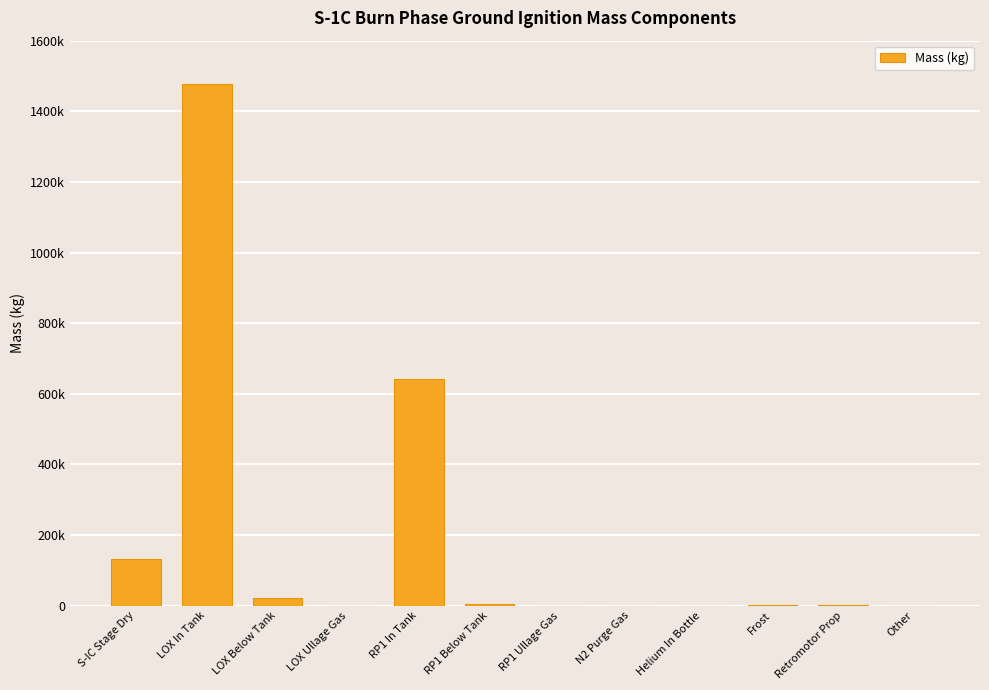

Reading right to left, extract all data points from this chart.

Other=239	Retromotor Prop=1027	Frost=635	Helium In Bottle=288	N2 Purge Gas=36	RP1 Ullage Gas=73	RP1 Below Tank=4306	RP1 In Tank=641271	LOX Ullage Gas=191	LOX Below Tank=21087	LOX In Tank=1477050	S-IC Stage Dry=133344